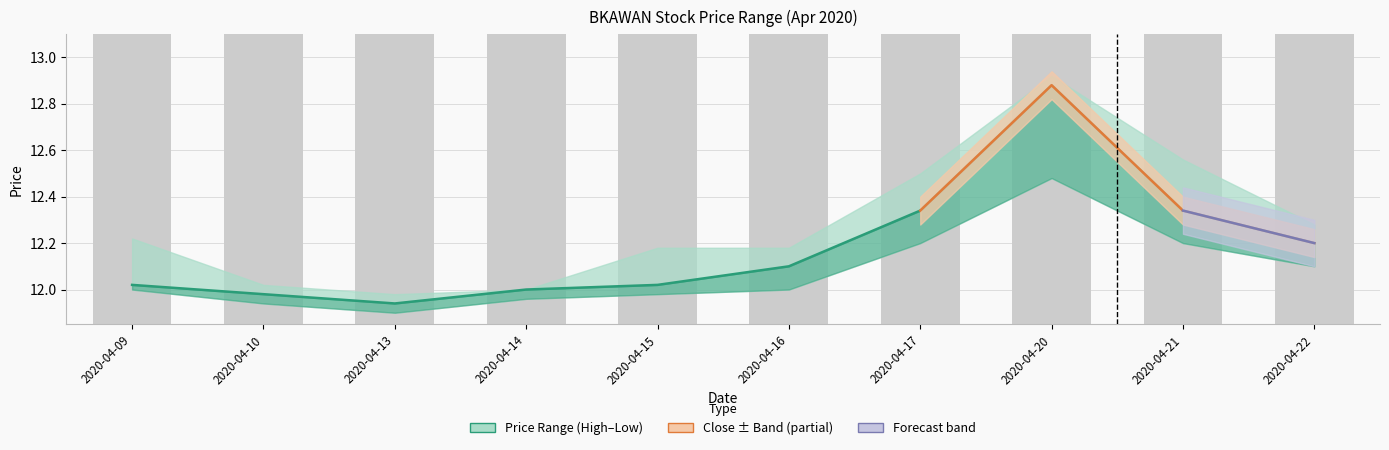

At how many categories does at least one series exceed 12?

7